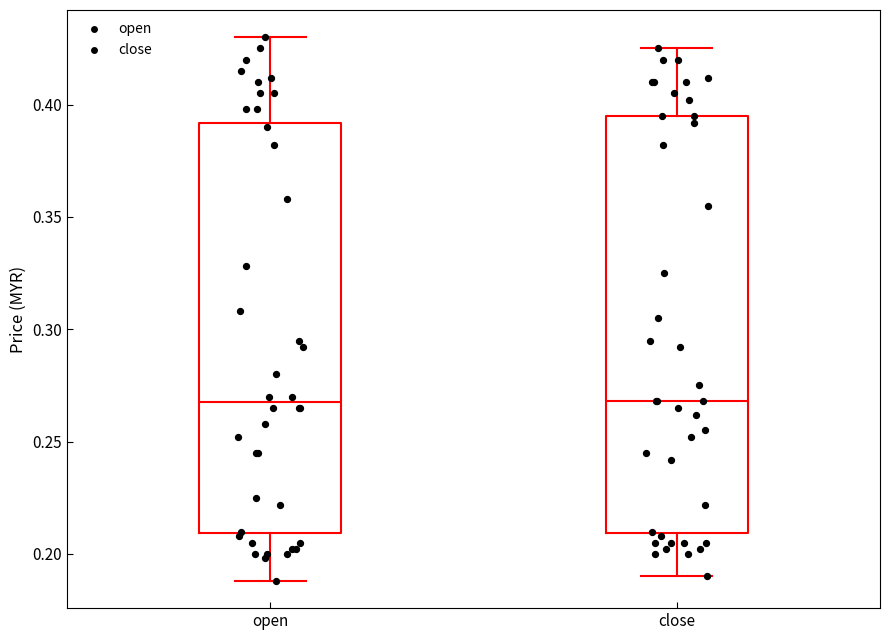

Where does the upper whisker of the box for close end on the y-axis? The values are not printed on the chart, so give them approximately, as read against the axis.

0.425